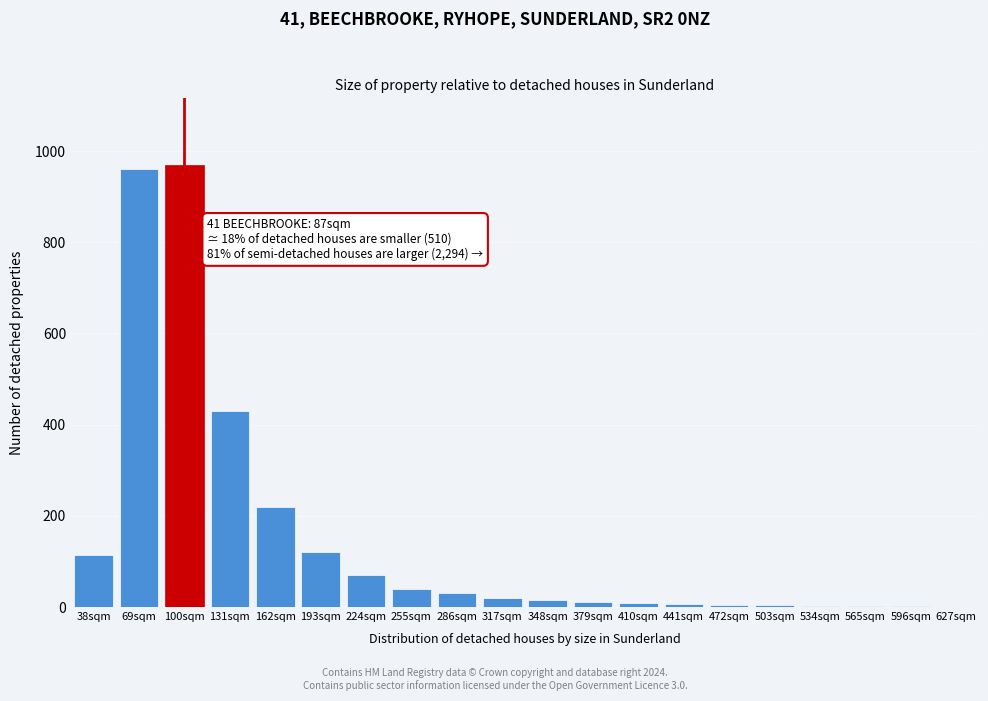

What is the greatest value displayed?

970